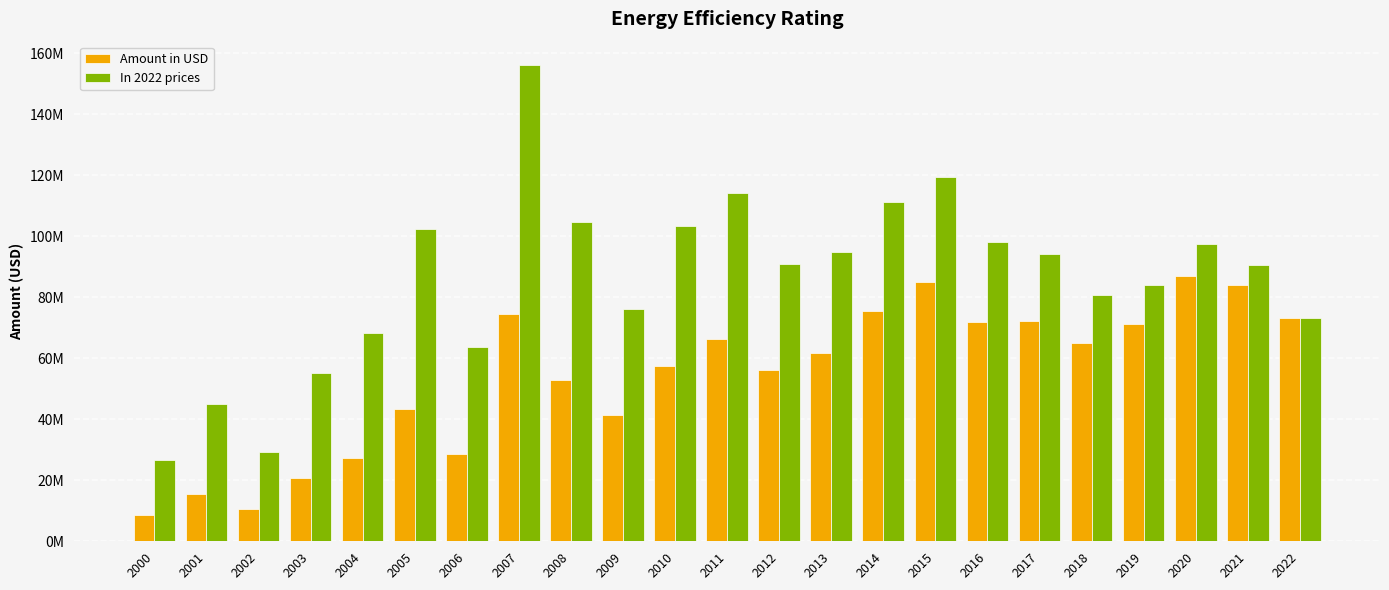

Reading left to right, what are all the values shown in this chart?

Amount in USD: 2000=8609634.0	2001=15387591.0	2002=10578293.0	2003=20874614.0	2004=27344413.0	2005=43254967.0	2006=28687435.0	2007=74659474.0	2008=53021088.0	2009=41261079.0	2010=57427778.0	2011=66362211.0	2012=56235790.0	2013=61650021.0	2014=75659523.0	2015=84889657.0	2016=71859147.0	2017=72176654.0	2018=64879377.0	2019=71391751.0	2020=86852491.0	2021=84077451.0	2022=73180104.0
In 2022 prices: 2000=26798482.7	2001=44971604.9	2002=29197993.3	2003=55058570.8	2004=68448230.8	2005=102358034.7	2006=63741152.2	2007=156061650.0	2008=104671769.1	2009=76188062.9	2010=103364593.4	2011=114140482.0	2012=90994414.2	2013=94857613.7	2014=111352327.3	2015=119387689.0	2016=98020186.0	2017=94359045.6	2018=80654852.0	2019=84146233.3	2020=97630142.3	2021=90669963.9	2022=73180104.0